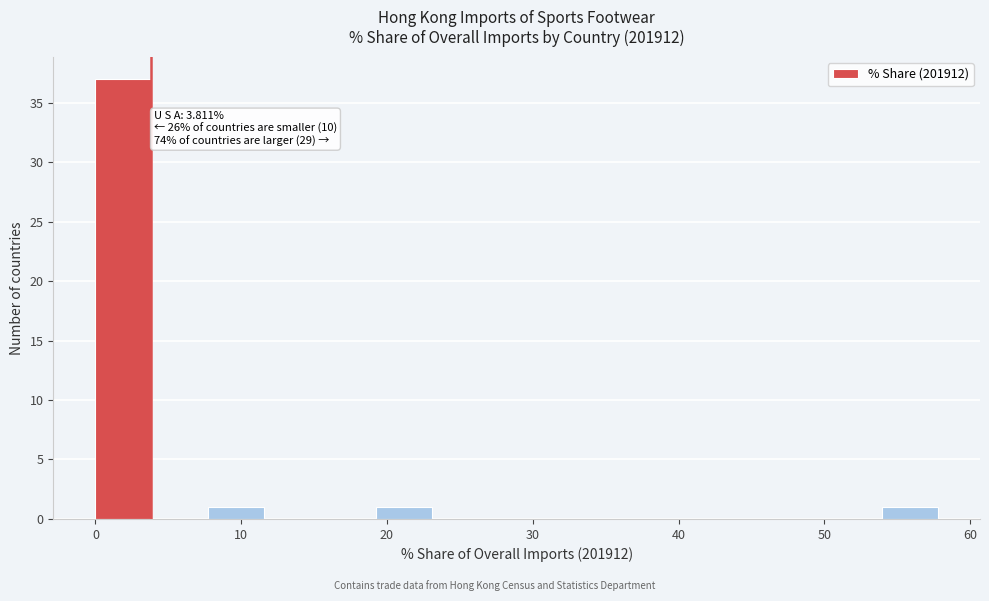

Around what value on the x-axis is the tallest bar? Give the approximate position of its centre, as read against the axis.

2